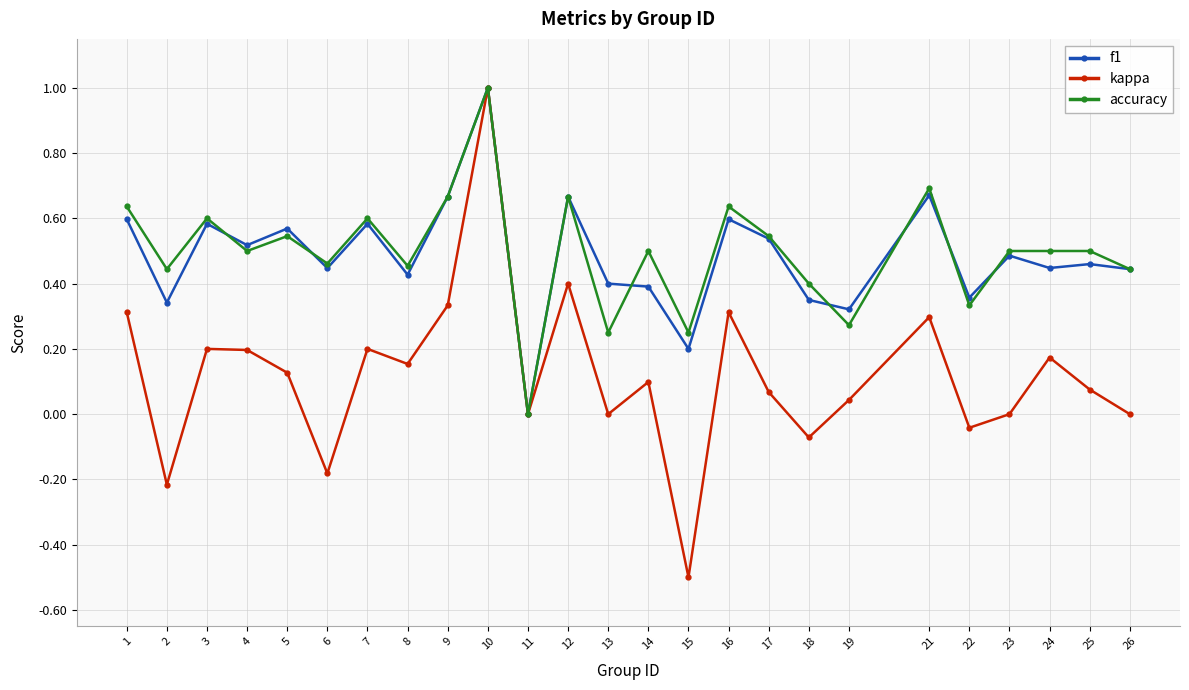

The kappa series shows -0.1 at 6. True or false?

False